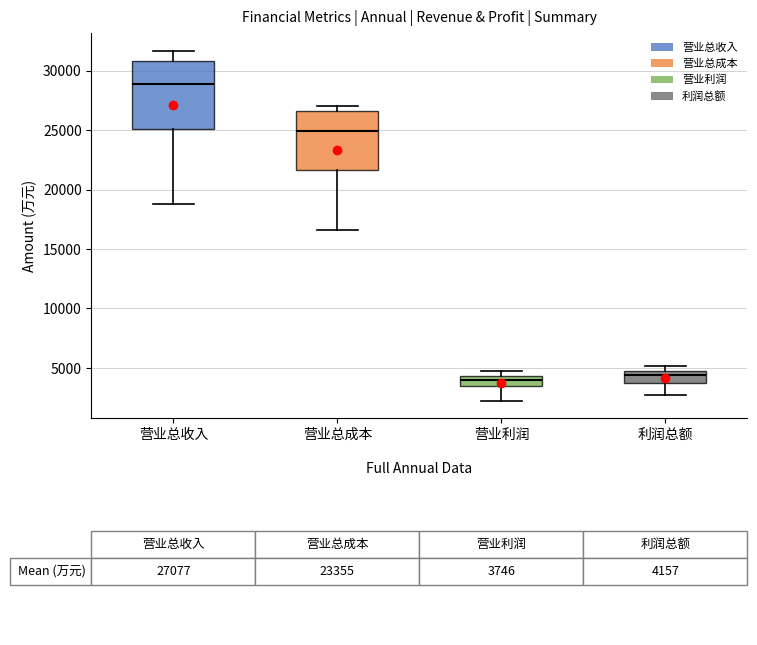

Reading left to right, transcribe this box plot: for each box, give where its median line is, the range the box spans, and where its two whiskers end, as read against the y-axis. The values are not printed on the chart, so give them approximately, as read against the axis.

营业总收入: median 29000, box 25000 to 31000, whiskers 19000 to 31500
营业总成本: median 25000, box 21500 to 26500, whiskers 16500 to 27000
营业利润: median 4000, box 3500 to 4500, whiskers 2500 to 4500 (above the box's upper edge)
利润总额: median 4500, box 3500 to 5000, whiskers 2500 to 5000 (just above the box's upper edge)